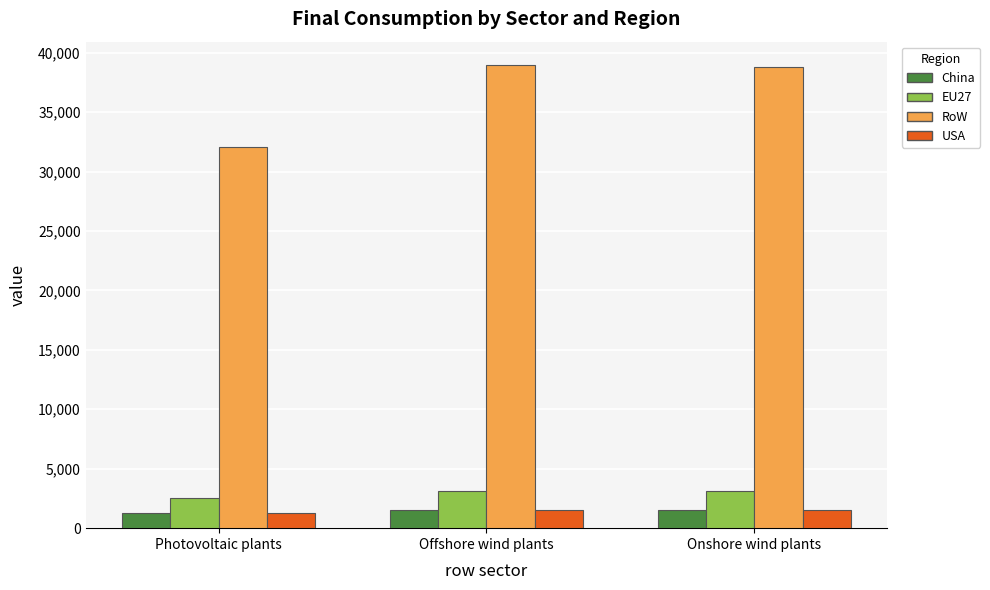

What is the minimum value shown in the chart?

1281.4